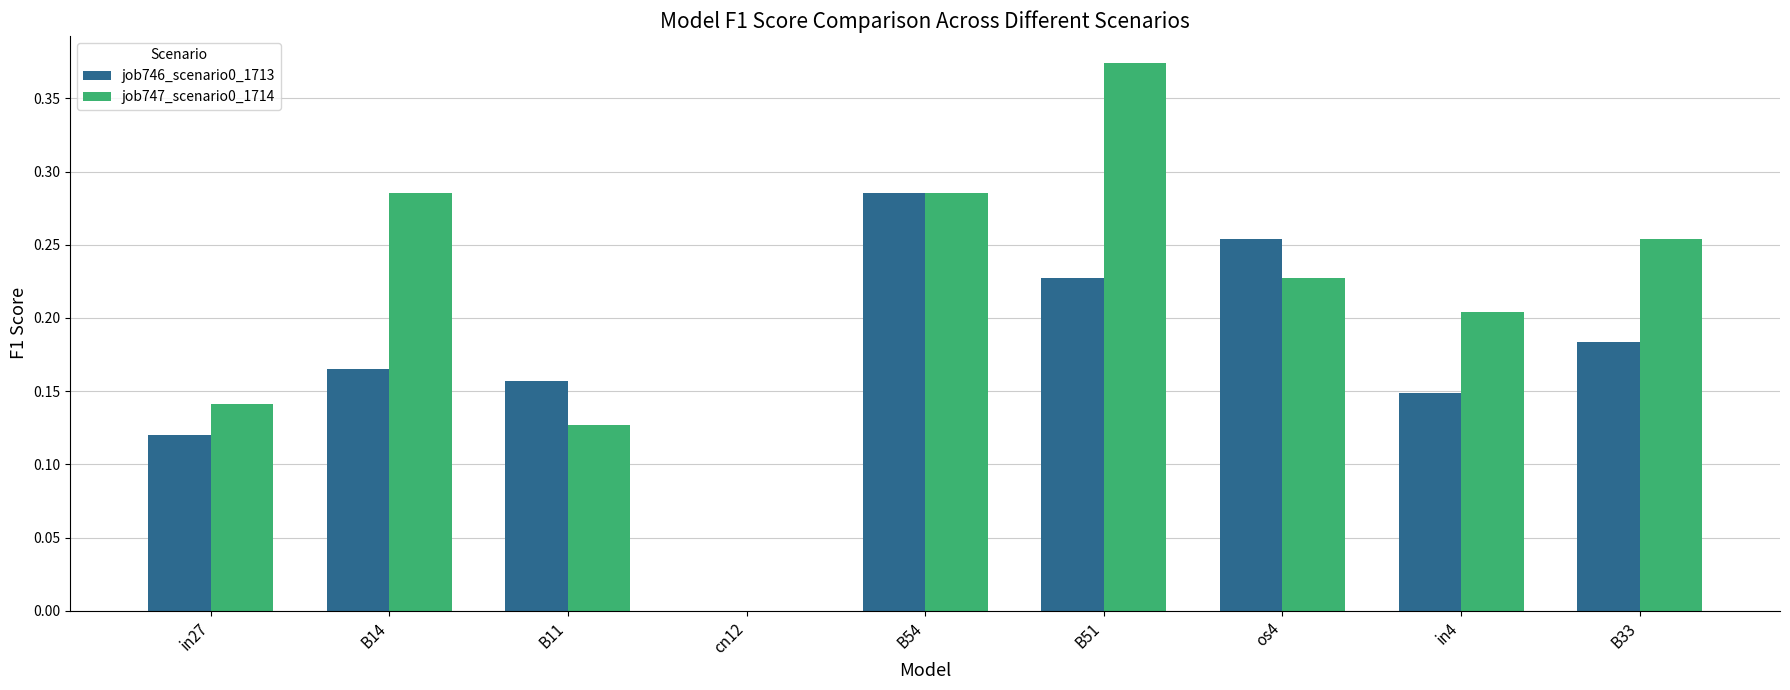

Is it true that job746_scenario0_1713 equals 0.2 at B54?

False